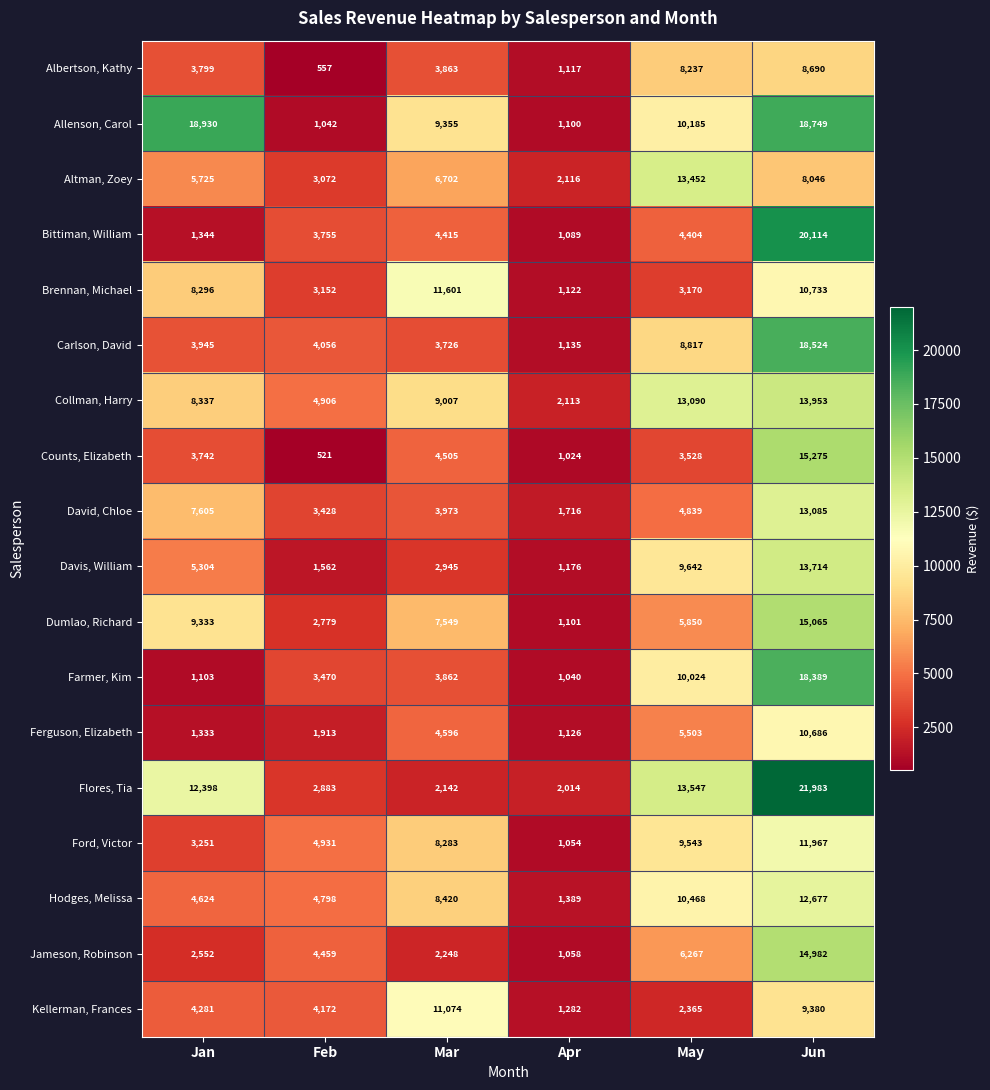

What is the difference between the maximum and minimum values in the Albertson, Kathy series?

8133